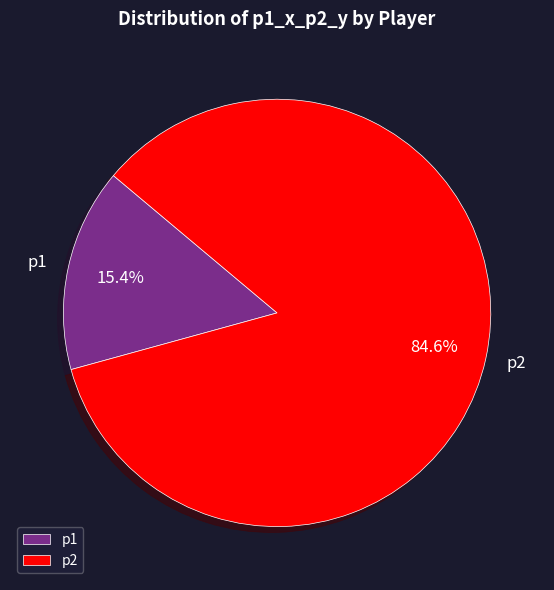

To the nearest percent, what is the combined percentage of p2 and p1?

100%